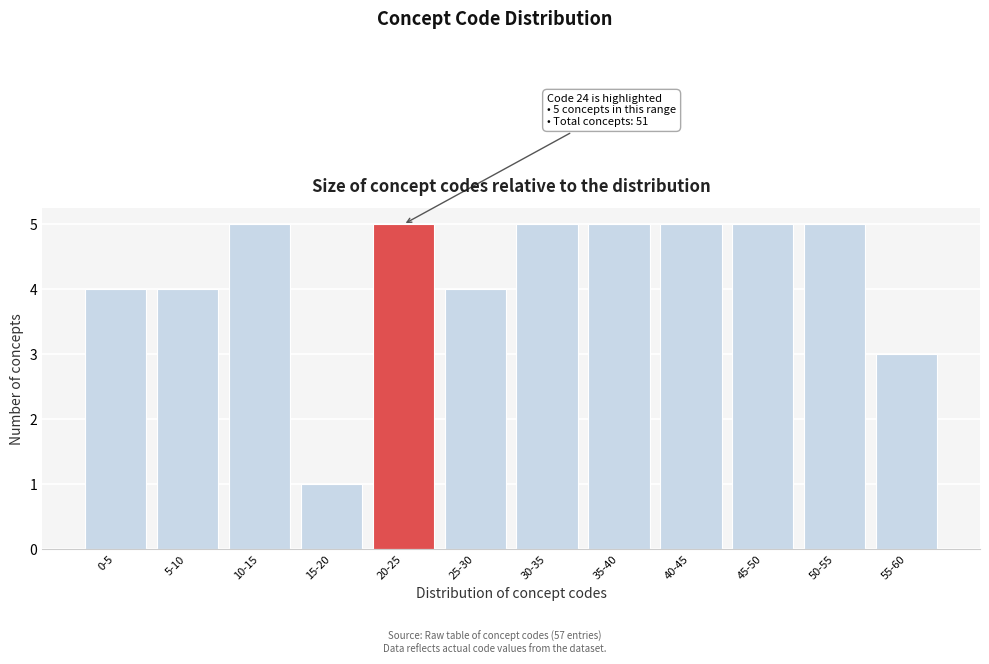

Reading right to left, list all the values displayed in this chart.

3	5	5	5	5	5	4	5	1	5	4	4